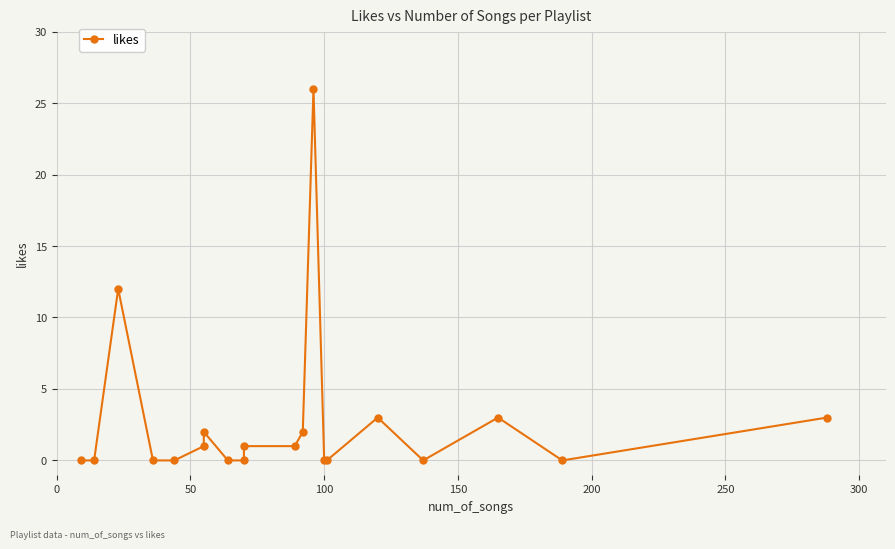

How many lines are shown in the chart?

1